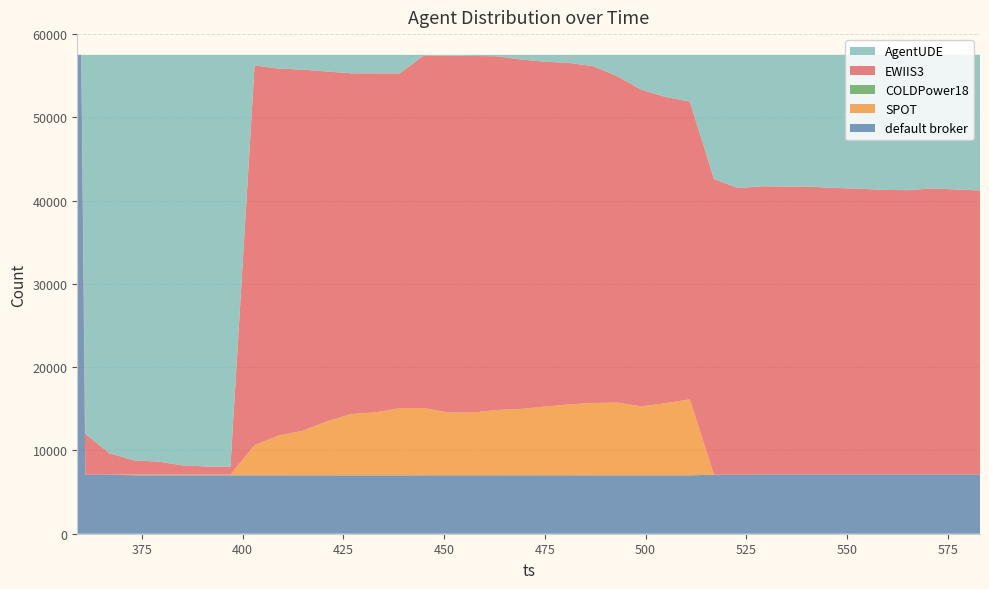

Reading left to right, extract all data points from this chart.

default broker: 57514	57514	7105	7106	7020	7016	7018	7018	7016	7013	7013	7011	7009	7007	7006	7005	7016	7018	7019	7019	7021	7019	7017	7012	7012	7009	7010	7009	7097	7093	7119	7120	7119	7119	7119	7119	7121	7121	7118	7114
SPOT: 0	0	0	0	88	92	93	93	93	3637	4773	5363	6502	7367	7572	8074	8087	7554	7527	7840	7968	8244	8518	8689	8738	8286	8670	9128	0	0	0	0	0	0	0	0	0	0	0	0
COLDPower18: 0	0	0	0	0	0	0	0	0	0	0	0	0	0	0	0	0	0	0	0	0	0	0	0	0	0	0	0	0	0	0	0	0	0	0	0	0	0	0	0
EWIIS3: 0	0	4886	2555	1704	1559	1115	961	929	45586	44070	43363	41996	40914	40708	40205	42333	42834	42829	42485	41968	41419	41008	40447	39195	38018	36774	35766	35491	34418	34603	34577	34548	34401	34327	34173	34140	34345	34229	34107
AgentUDE: 0	0	45523	47853	48702	48847	49288	49442	49476	1278	1658	1777	2007	2226	2228	2230	78	108	139	170	557	832	971	1366	2569	4201	5060	5611	14926	16003	15792	15817	15847	15994	16068	16222	16253	16048	16167	16293